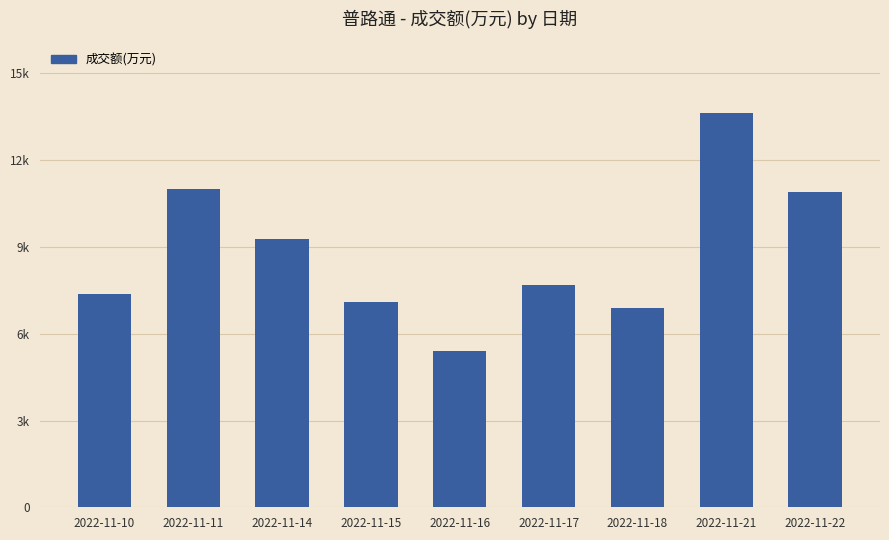

What is the difference between the maximum and second lowest values?

6766